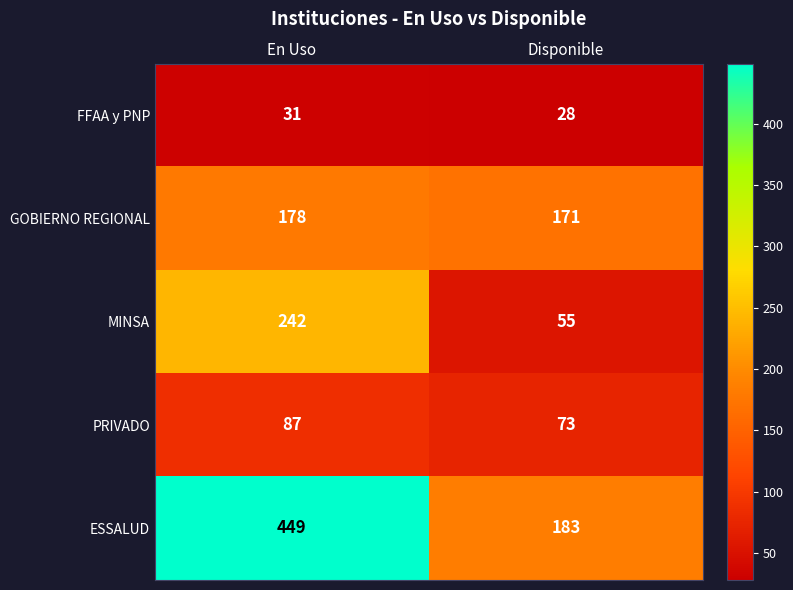

What is the total value across all series at En Uso?

987